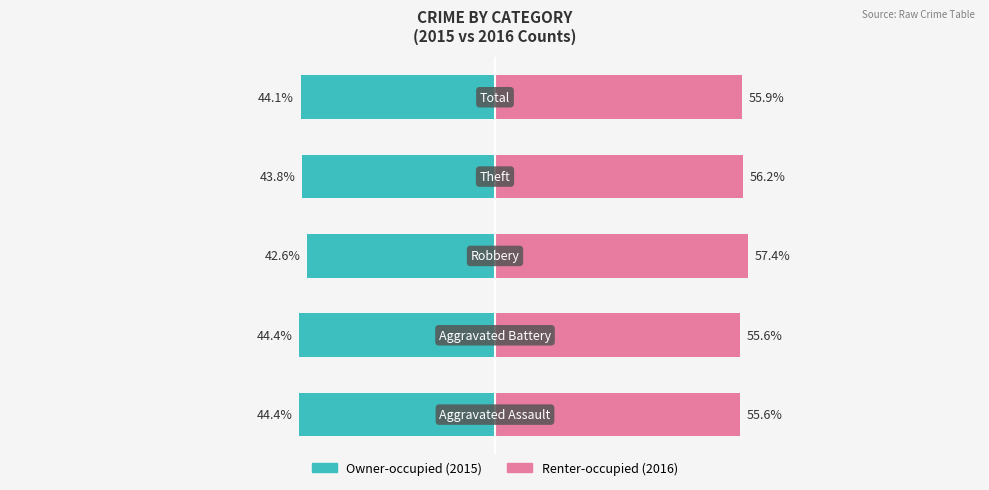

Between 0 and 2, which is larger?

2